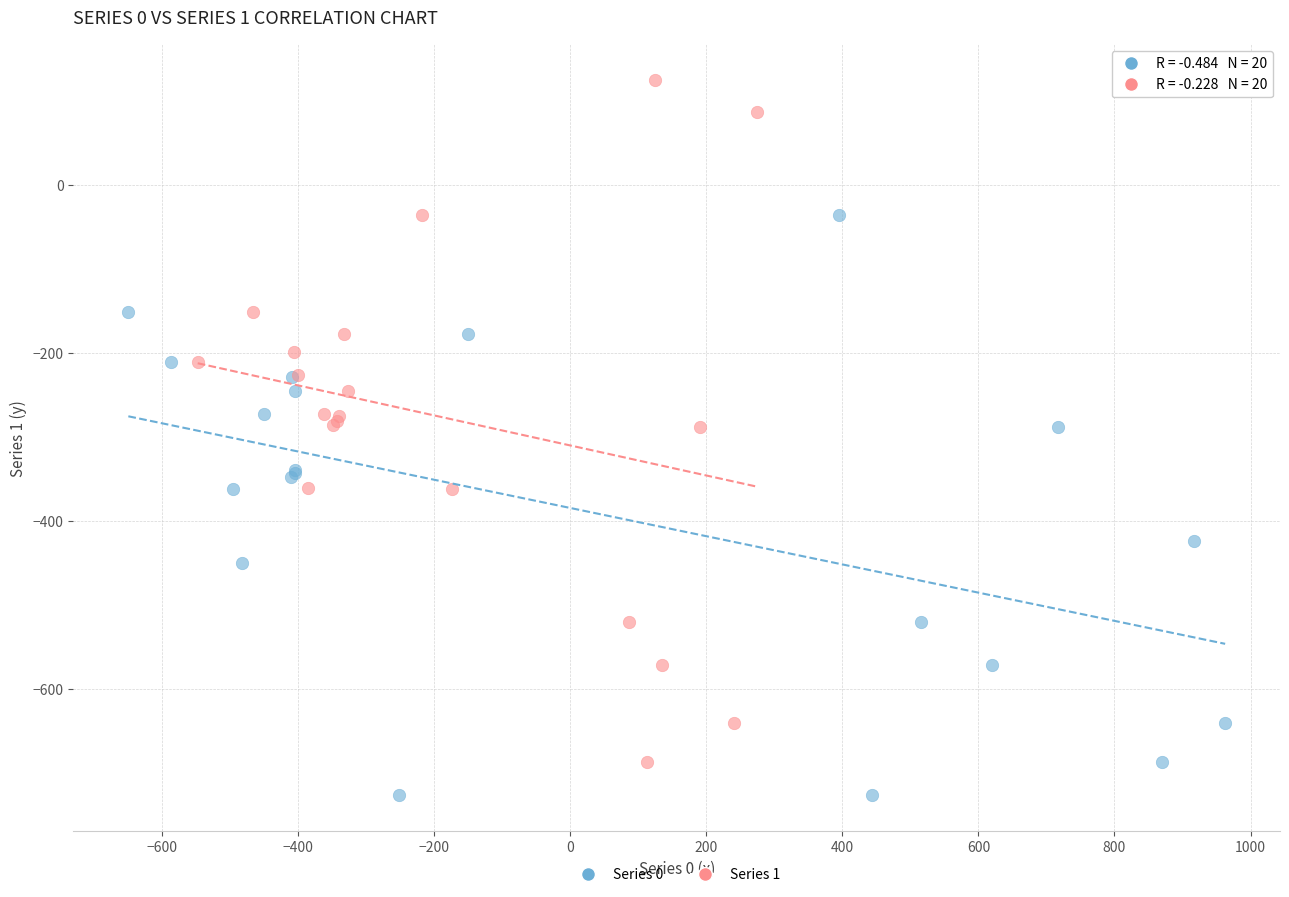

What are all the series names shown in the legend?

Series 0, Series 1